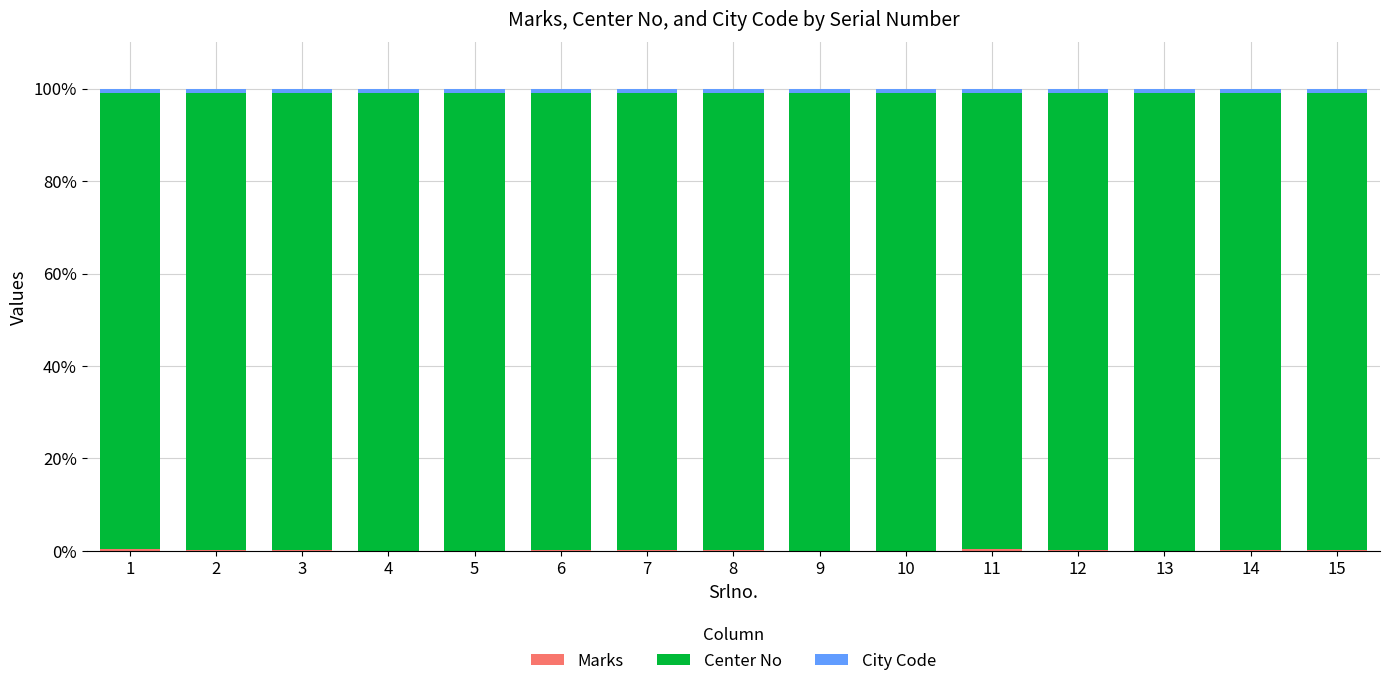

Count the City Code values in the range 0 to 1.

15